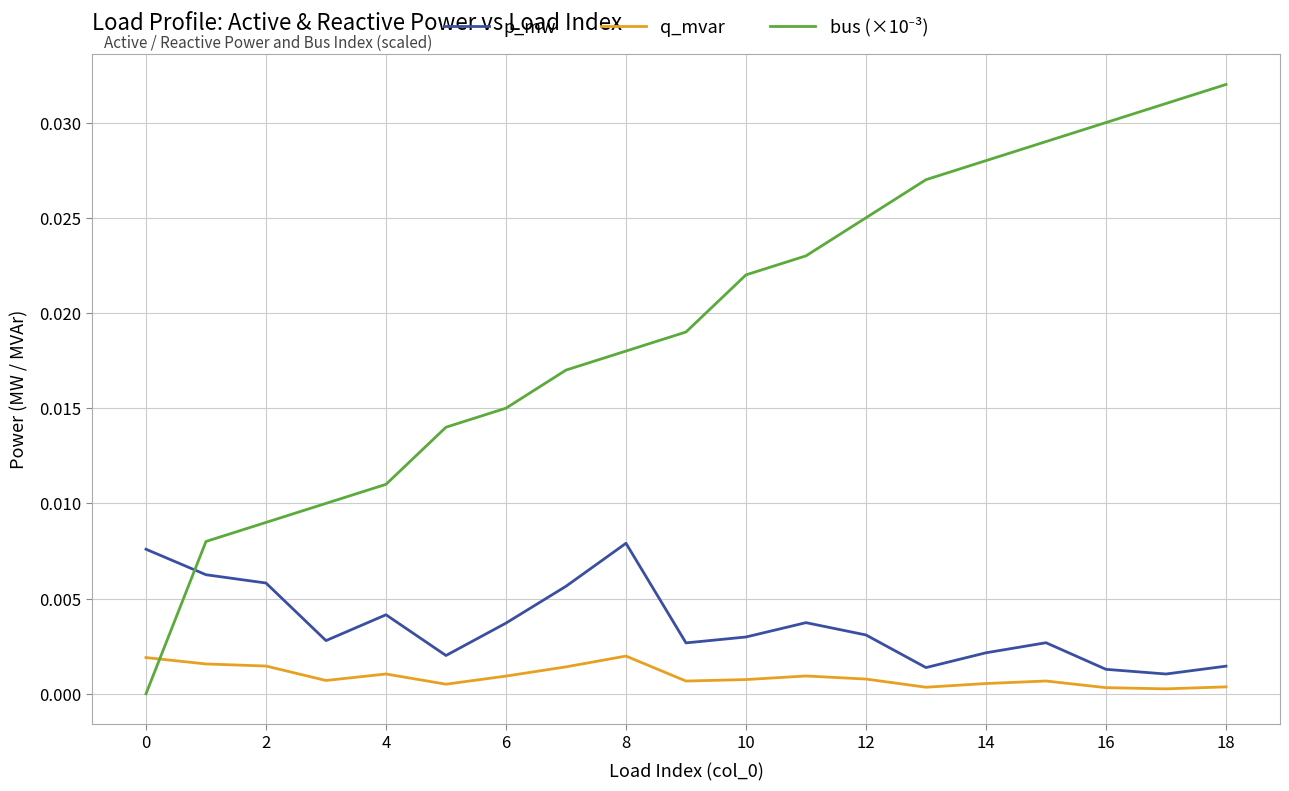

True or false: p_mw and q_mvar cross at least once.

False